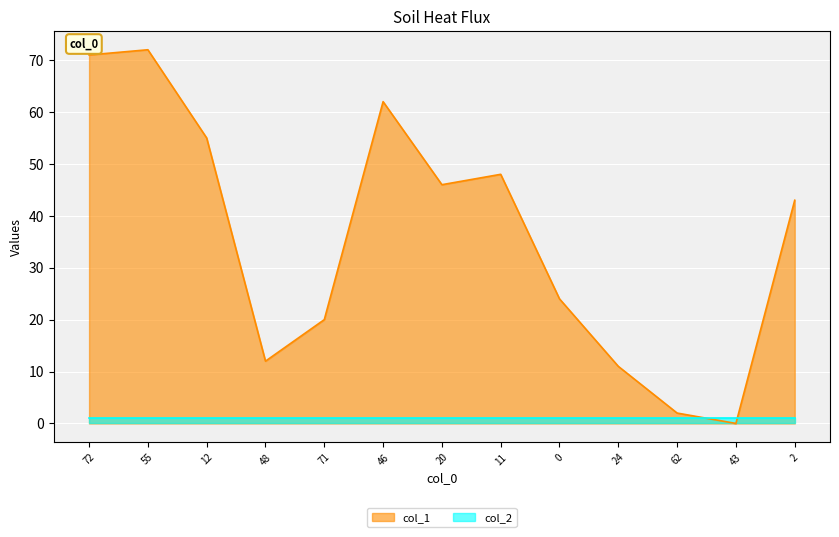

Which label corresponds to the largest value in the chart?

55